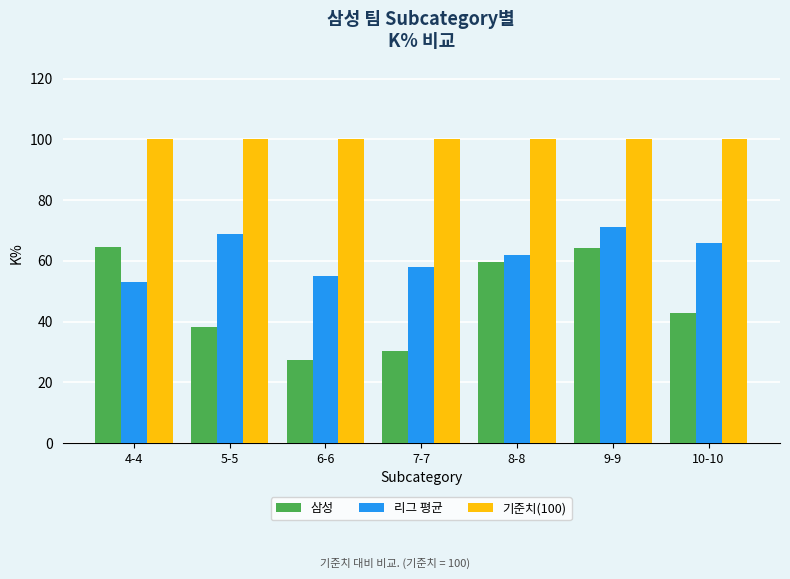

What is the total value across all series at 10-10?

208.9